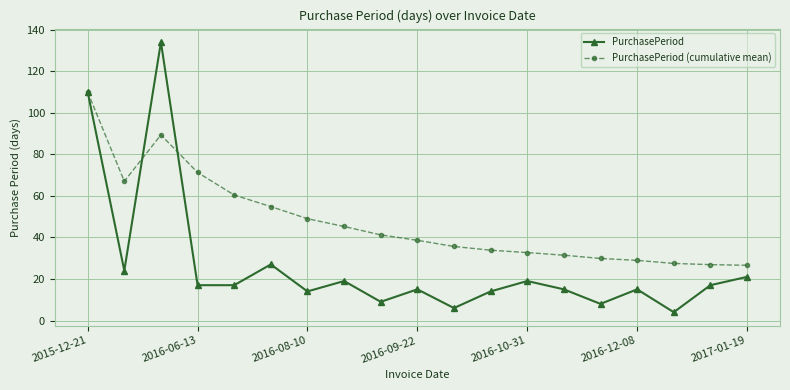

Which series has the largest range (max minus min)?

PurchasePeriod